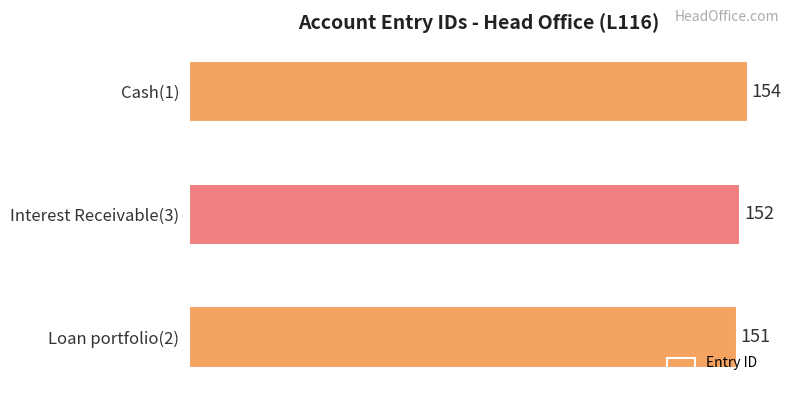

How many bars are there in total?

3